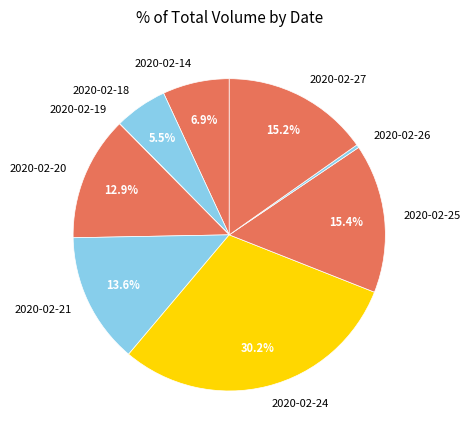

Which category has the biggest portion of the pie?

2020-02-24